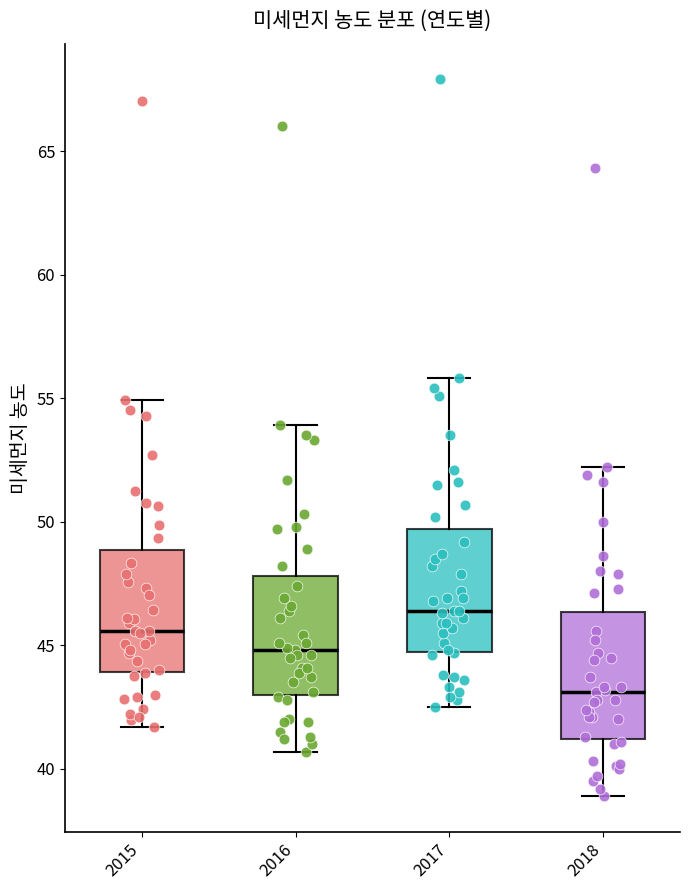

Where is the lower edge of the box at x = 2018 on the y-axis? The values are not printed on the chart, so give them approximately, as read against the axis.

41.0